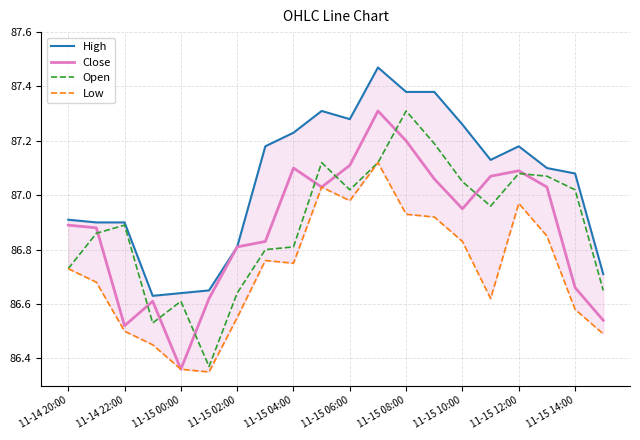

What are all the series names shown in the legend?

High, Close, Open, Low